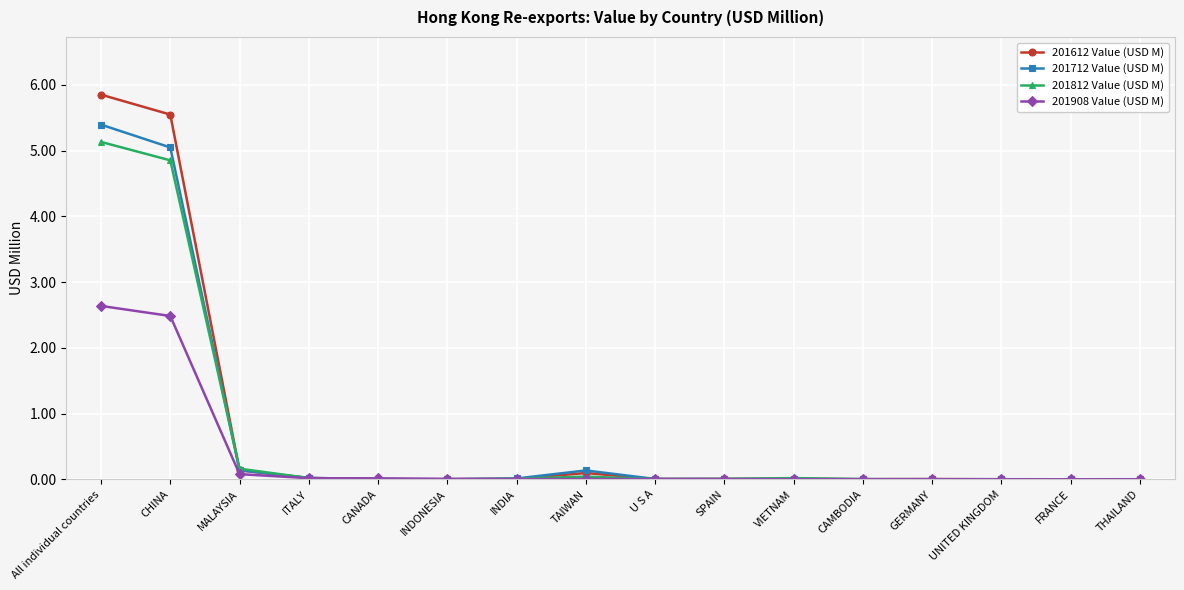

At which label does 201612 Value (USD M) reach its peak?

All individual countries